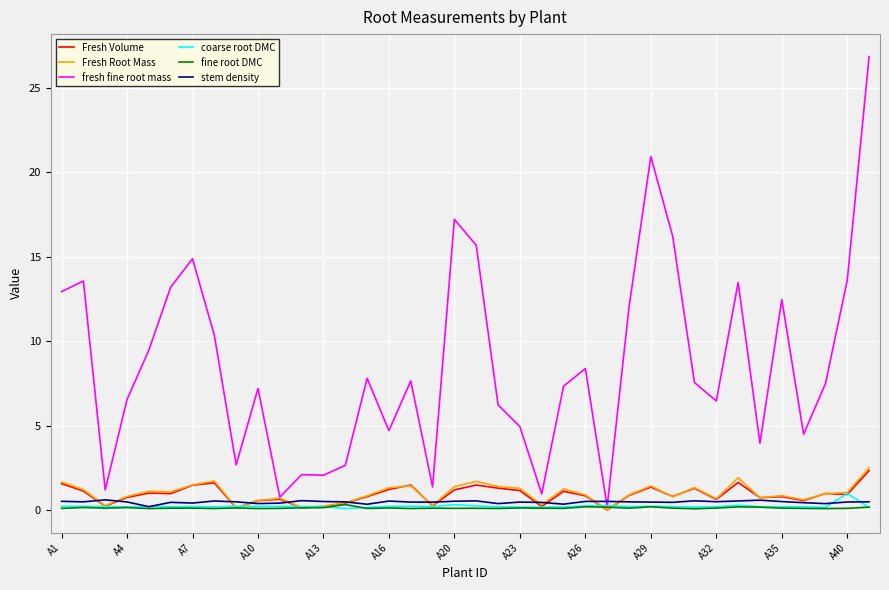

Which series has the widest spread of values?

fresh fine root mass